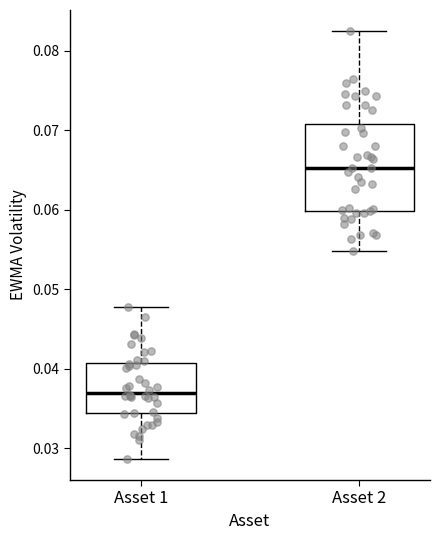

Reading left to right, transcribe this box plot: for each box, give where its median line is, the range the box spans, and where its two whiskers end, as read against the y-axis. The values are not printed on the chart, so give them approximately, as read against the axis.

Asset 1: median 0.037, box 0.034 to 0.041, whiskers 0.029 to 0.048
Asset 2: median 0.065, box 0.060 to 0.071, whiskers 0.055 to 0.082